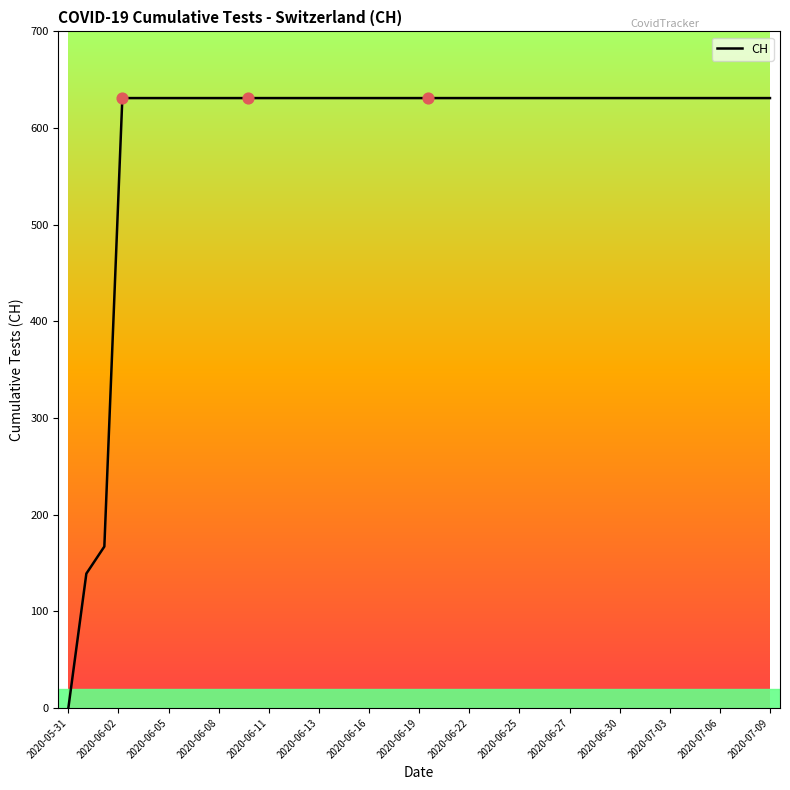

What is the greatest value displayed?

631